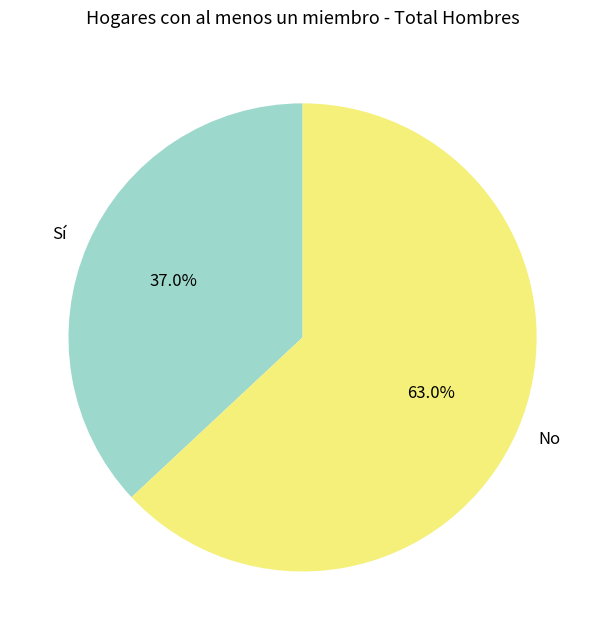

Between Sí and No, which is larger?

No